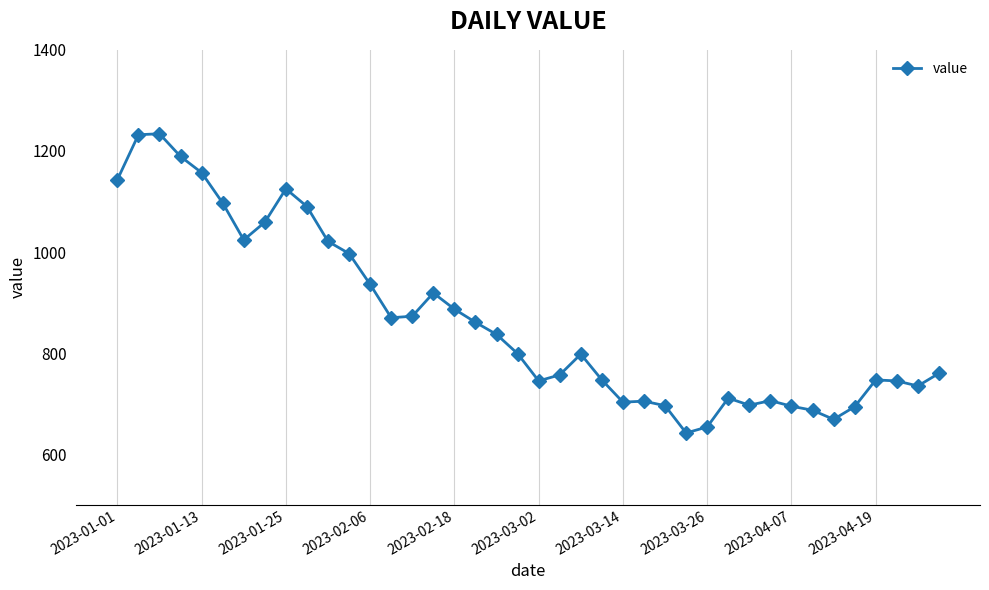

How many lines are shown in the chart?

1